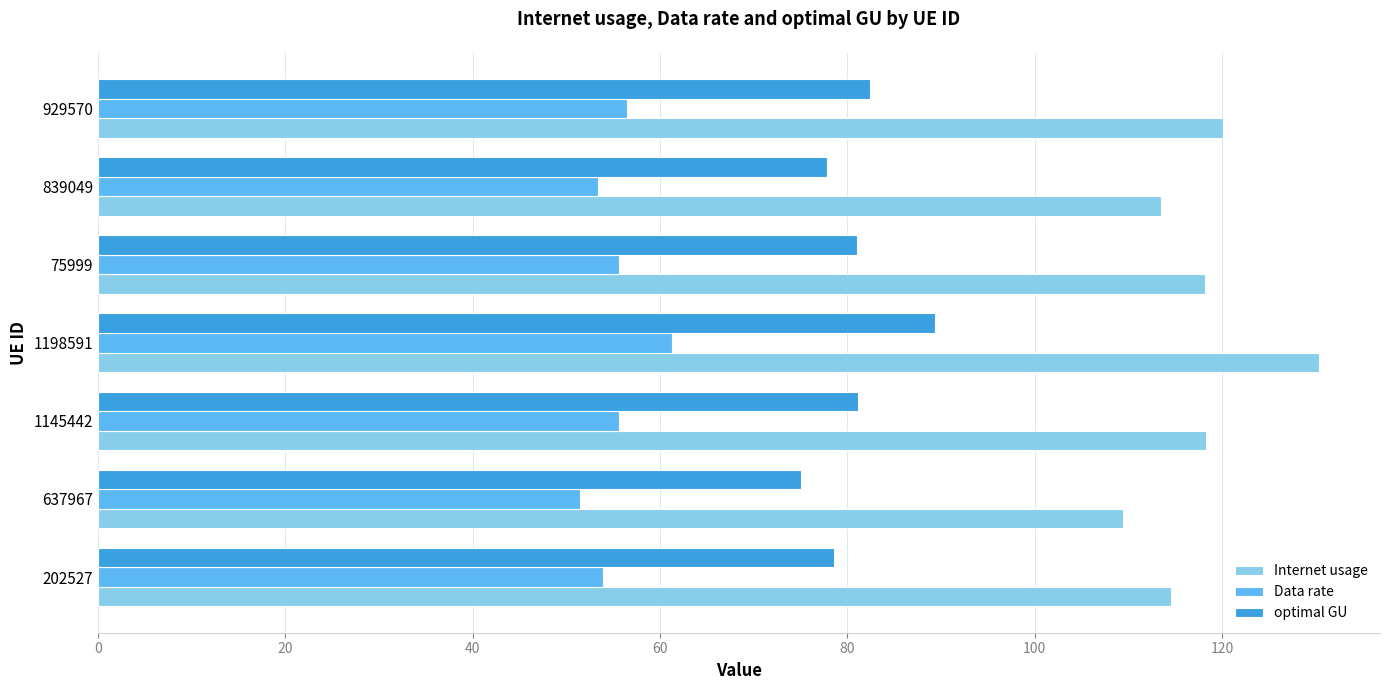

Which series has the largest range (max minus min)?

Internet usage